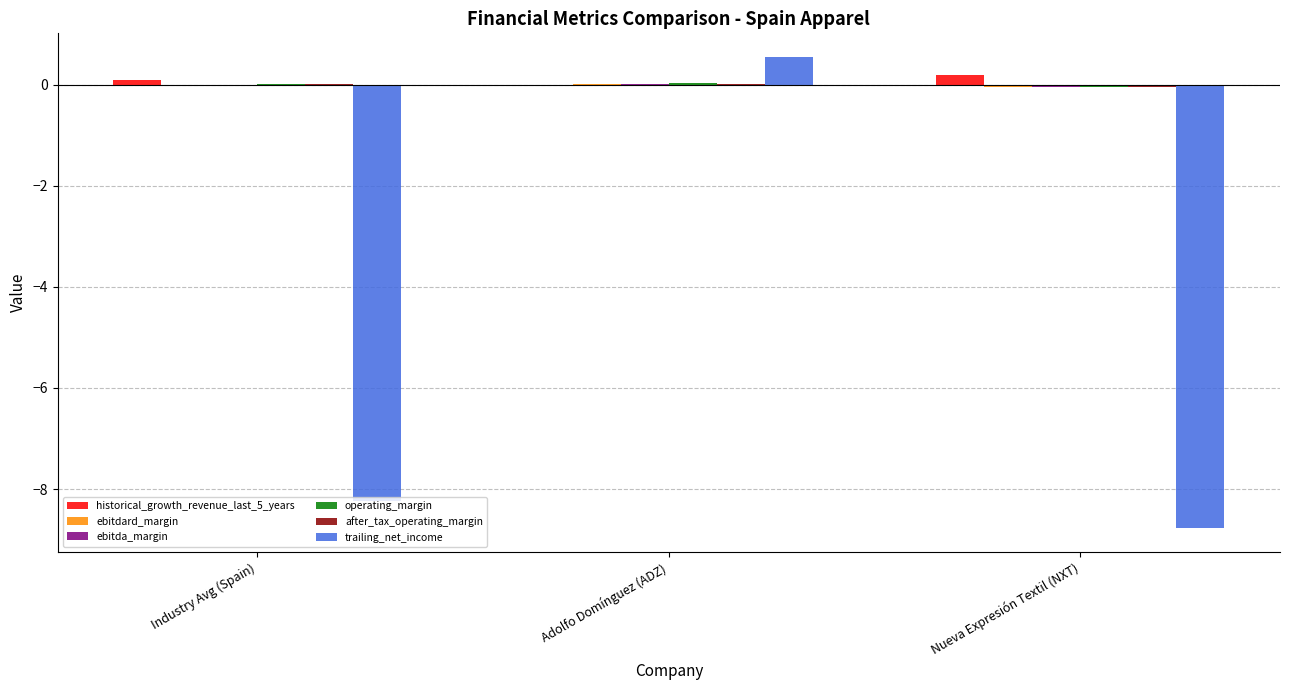

What is the greatest value displayed?

0.5